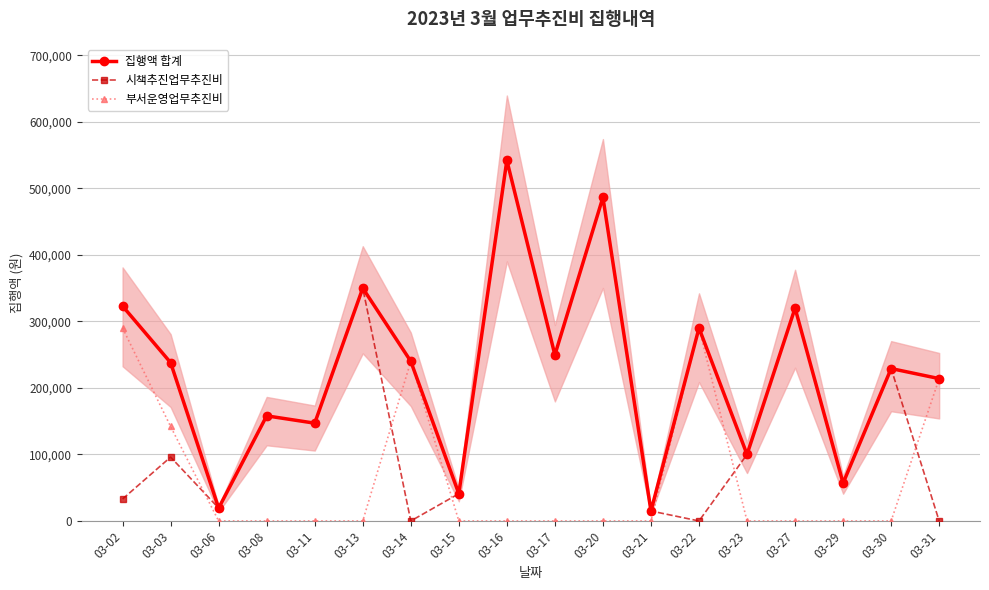

At how many categories does at least one series exceed 314531?

5